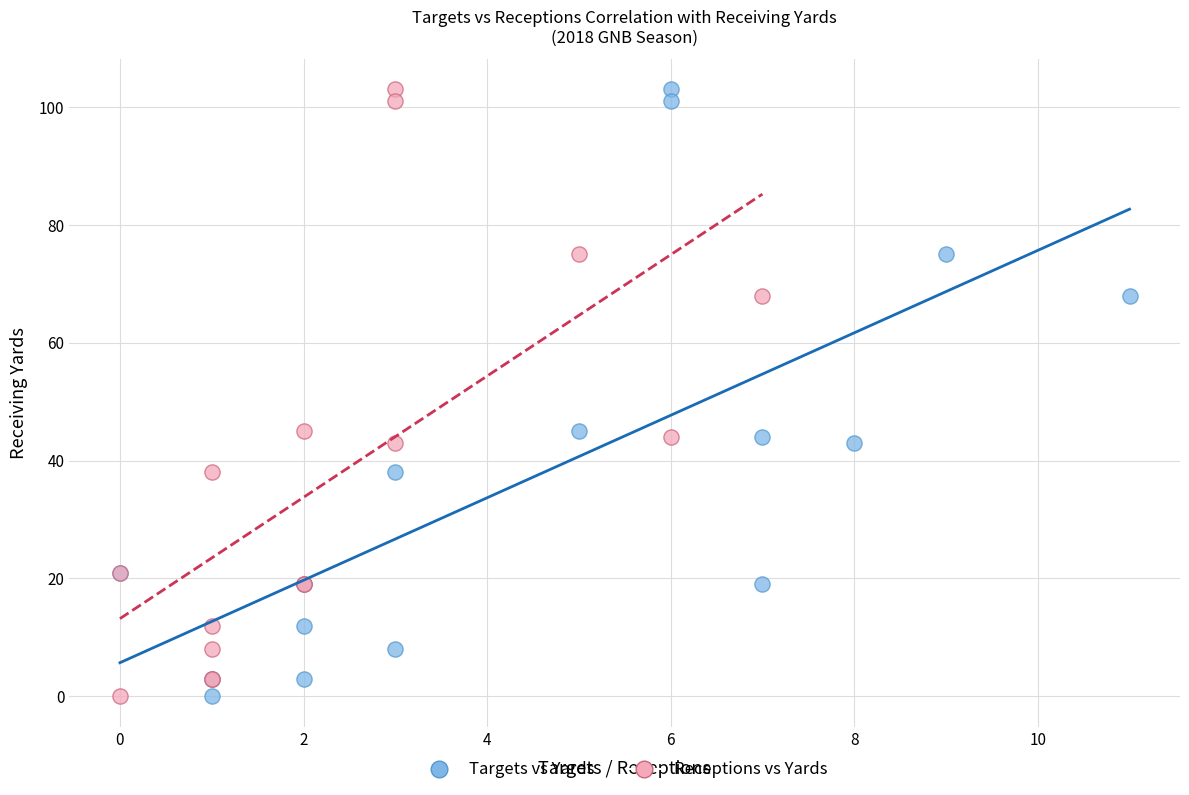

What are all the series names shown in the legend?

Targets vs Yards, Receptions vs Yards